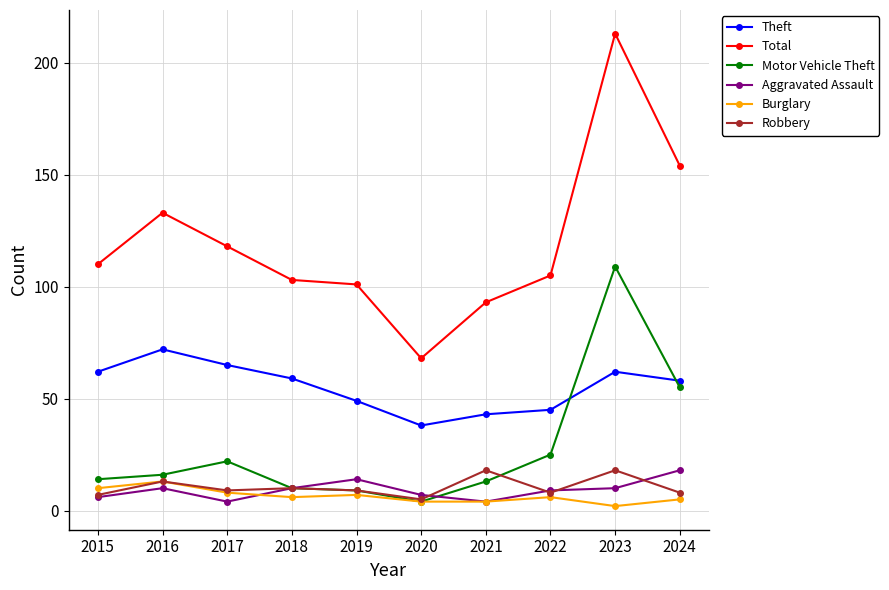

The value of Burglary at 2015 is 3. True or false?

False